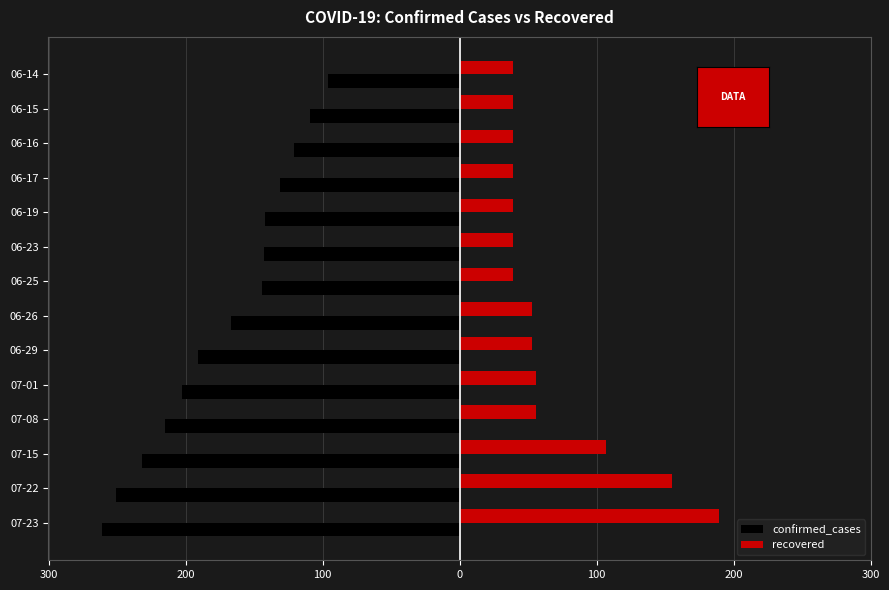

What are all the series names shown in the legend?

confirmed_cases, recovered